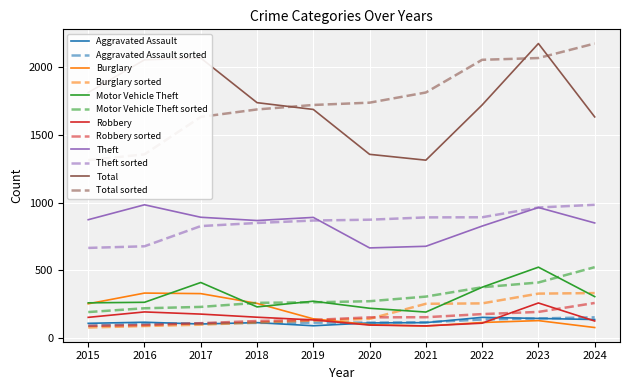

Reading left to right, list all the values displayed in this chart.

Aggravated Assault: 2015=110	2016=118	2017=105	2018=115	2019=92	2020=113	2021=115	2022=154	2023=146	2024=138
Burglary: 2015=254	2016=333	2017=329	2018=257	2019=143	2020=100	2021=90	2022=116	2023=130	2024=79
Motor Vehicle Theft: 2015=261	2016=265	2017=411	2018=231	2019=273	2020=221	2021=193	2022=376	2023=524	2024=307
Robbery: 2015=154	2016=194	2017=178	2018=155	2019=135	2020=97	2021=91	2022=111	2023=260	2024=127
Theft: 2015=874	2016=984	2017=892	2018=868	2019=891	2020=666	2021=678	2022=827	2023=964	2024=850
Total: 2015=1812	2016=2053	2017=2066	2018=1737	2019=1687	2020=1356	2021=1313	2022=1720	2023=2173	2024=1632